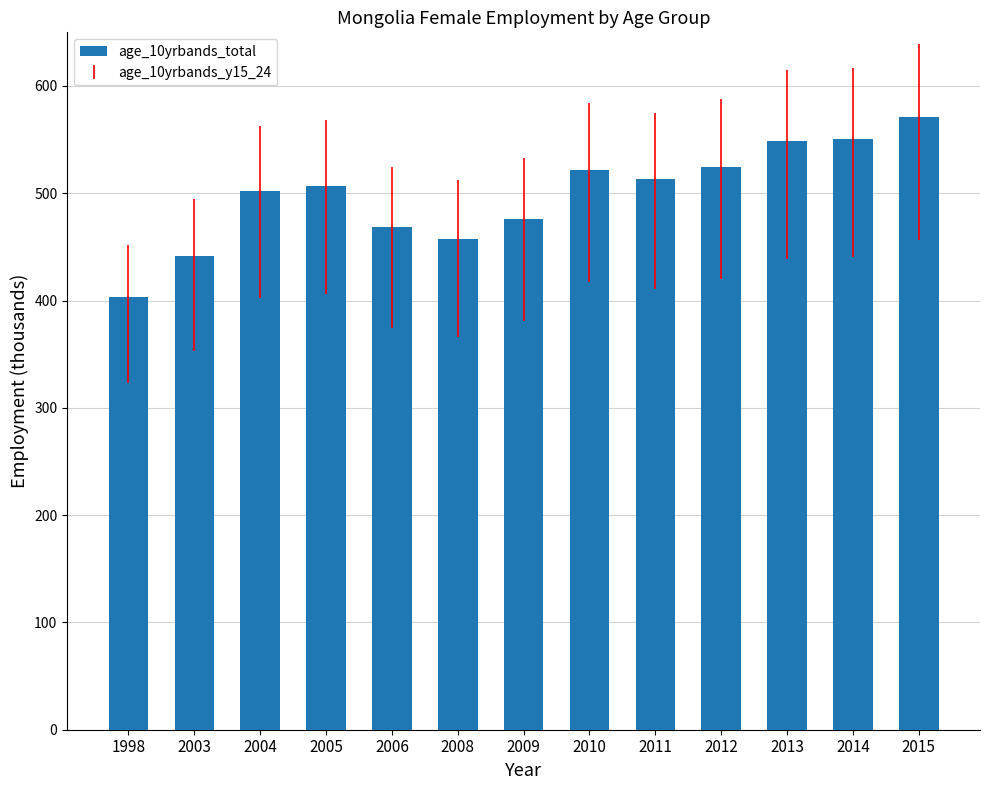

At which category does the chart reach its minimum across all series?

1998